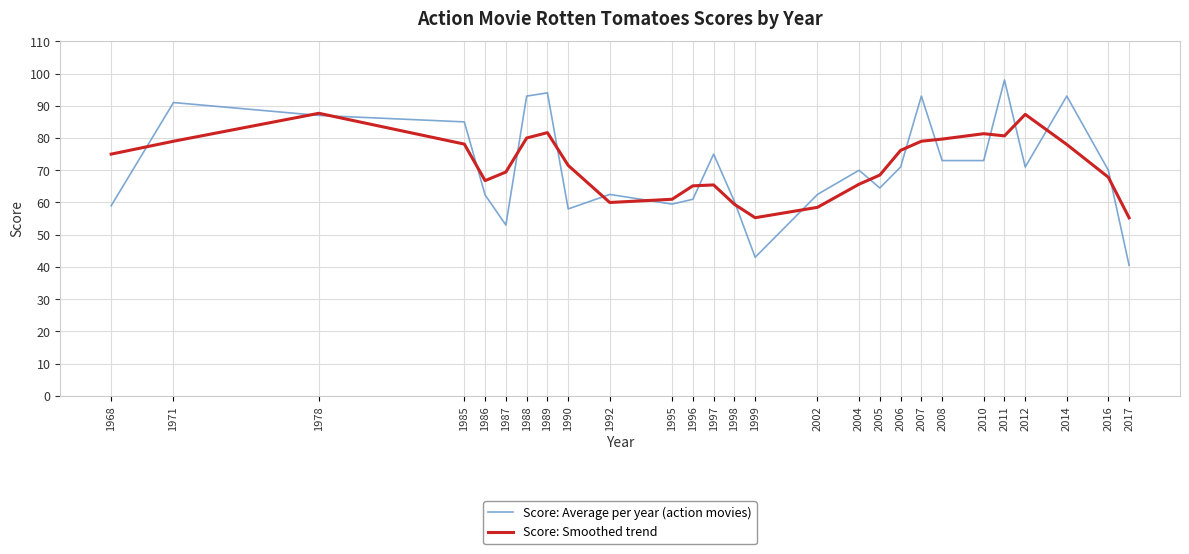

What are all the series names shown in the legend?

Score: Average per year (action movies), Score: Smoothed trend